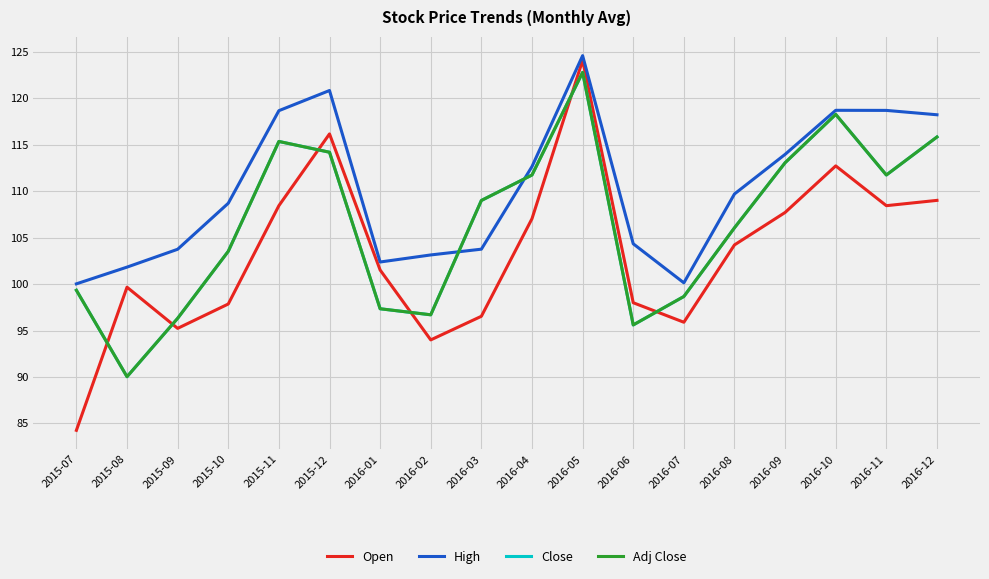

What is the total value across all series at 2016-03?

418.3